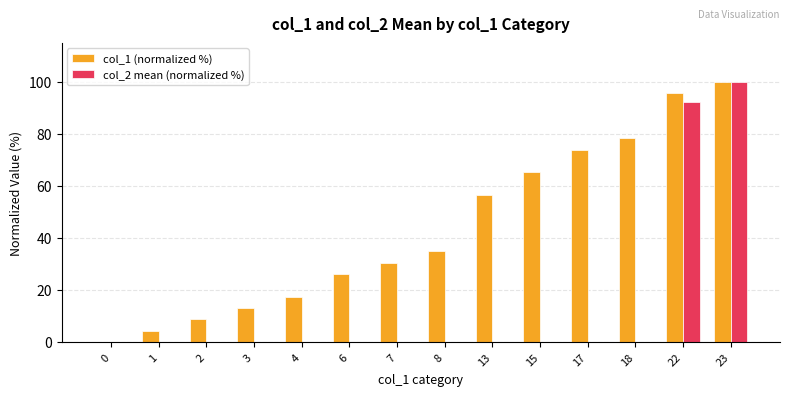

Is the value of col_1 (normalized %) at 15 greater than the value of col_2 mean (normalized %) at 6?

Yes